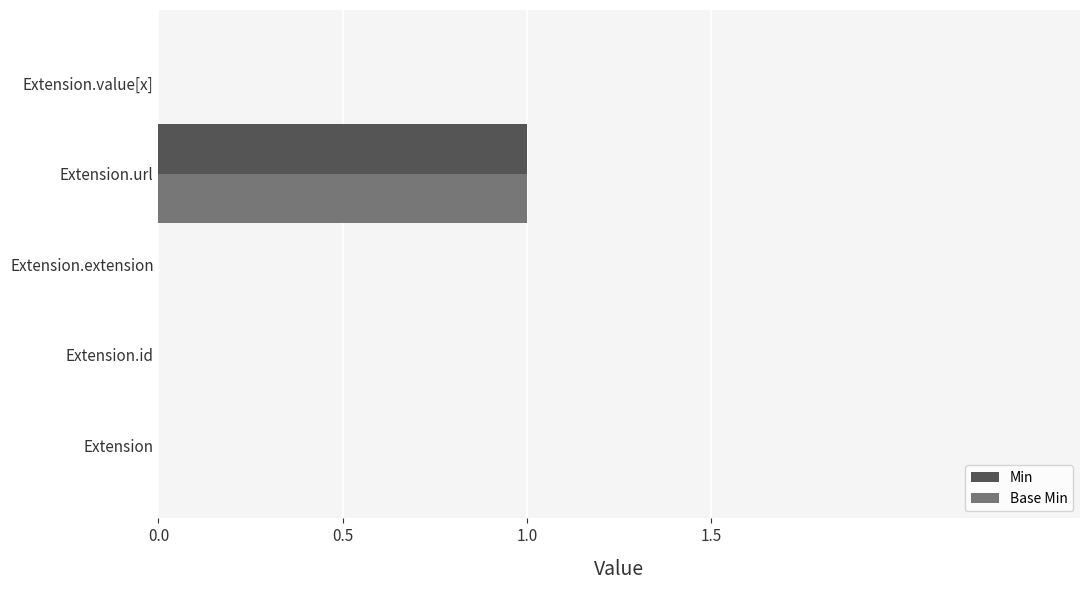

Is it true that Base Min equals 0 at Extension.id?

True